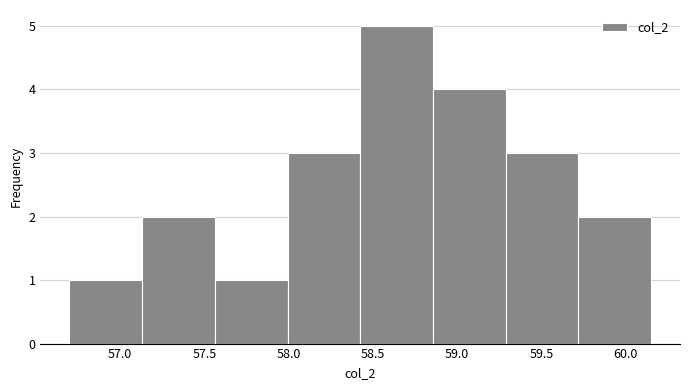

Reading left to right, list every bar in this chart as the range it spans on the x-axis followed by its height. Neither the bar edges nor the heights are printed on the chart, so give them approximately, as read against the axes.

56.70 to 57.15: 1
57.15 to 57.55: 2
57.55 to 58.00: 1
58.00 to 58.45: 3
58.45 to 58.85: 5
58.85 to 59.30: 4
59.30 to 59.70: 3
59.70 to 60.15: 2